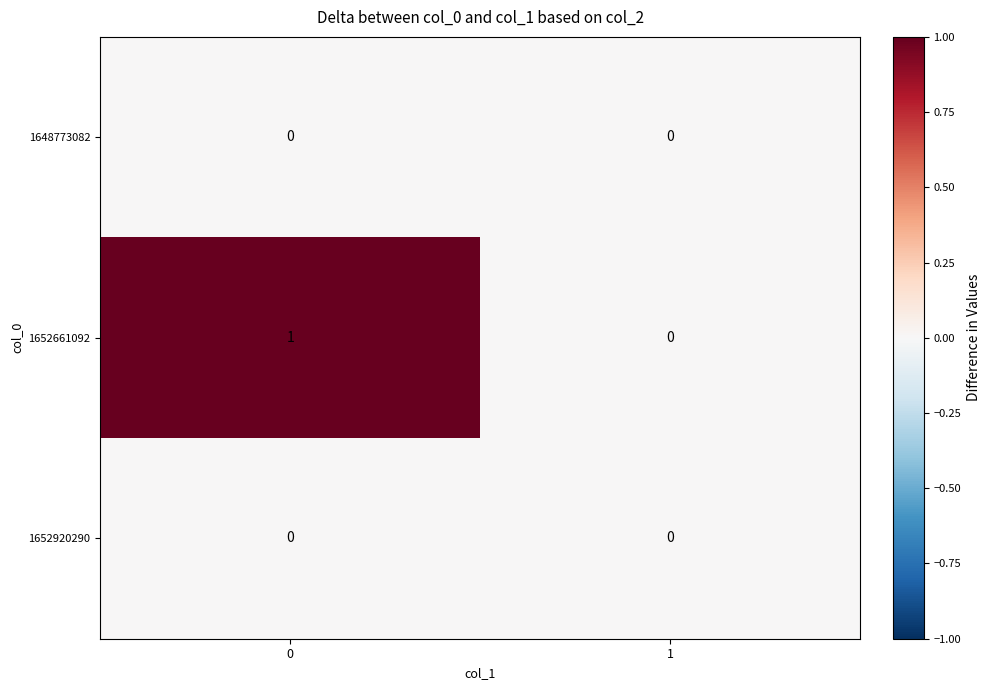

Which series has the largest total across all categories?

1652661092